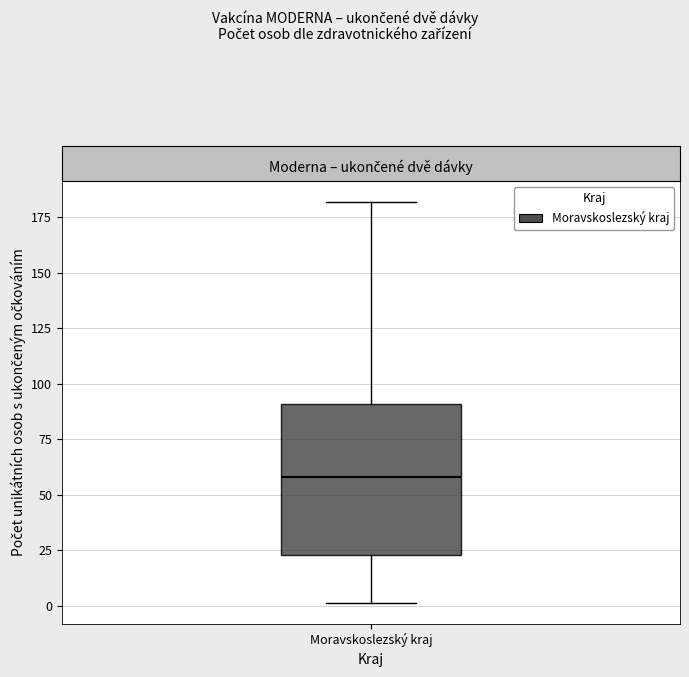

Transcribe this box plot: give where the median line is, the range the box spans, and where the two whiskers end, as read against the y-axis. The values are not printed on the chart, so give them approximately, as read against the axis.

median 60, box 25 to 90, whiskers 0 to 180